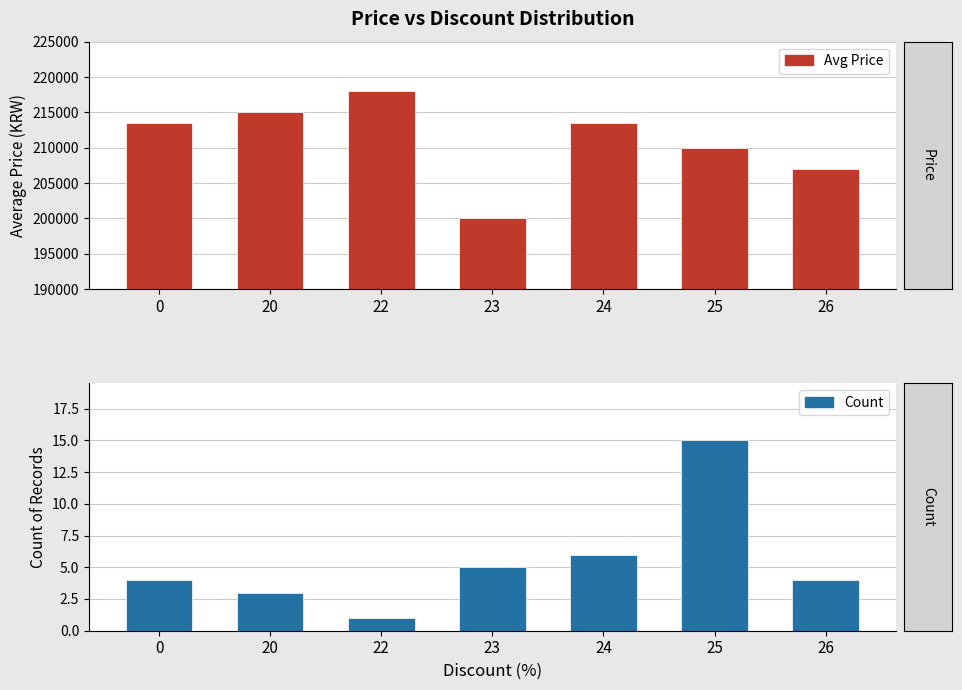

What is the value of the Price bar at the 4th from the left?

200000